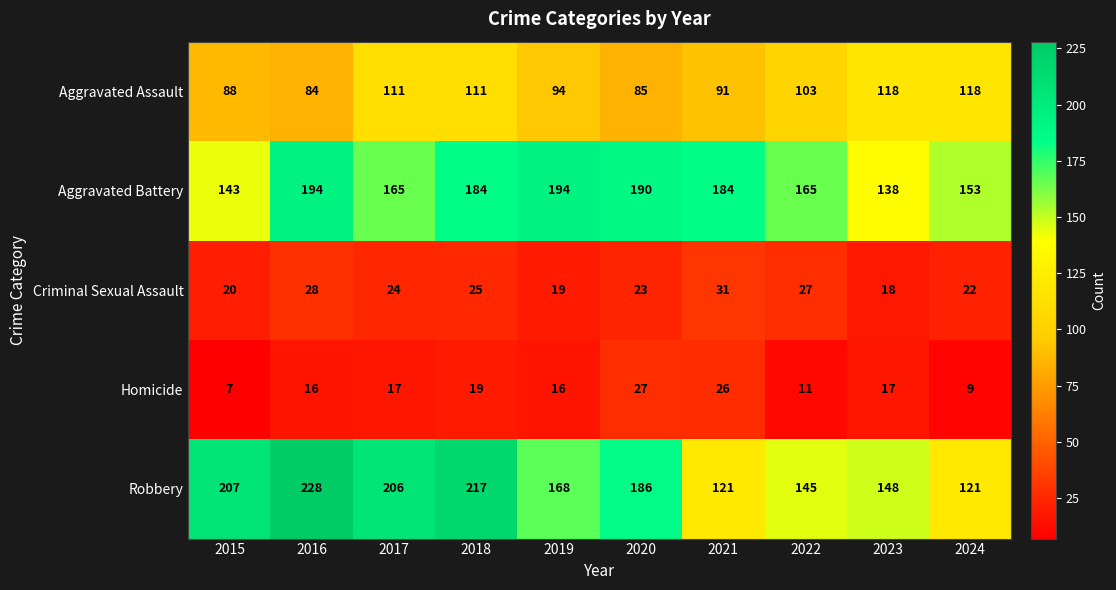

At which category does the chart reach its peak across all series?

2016